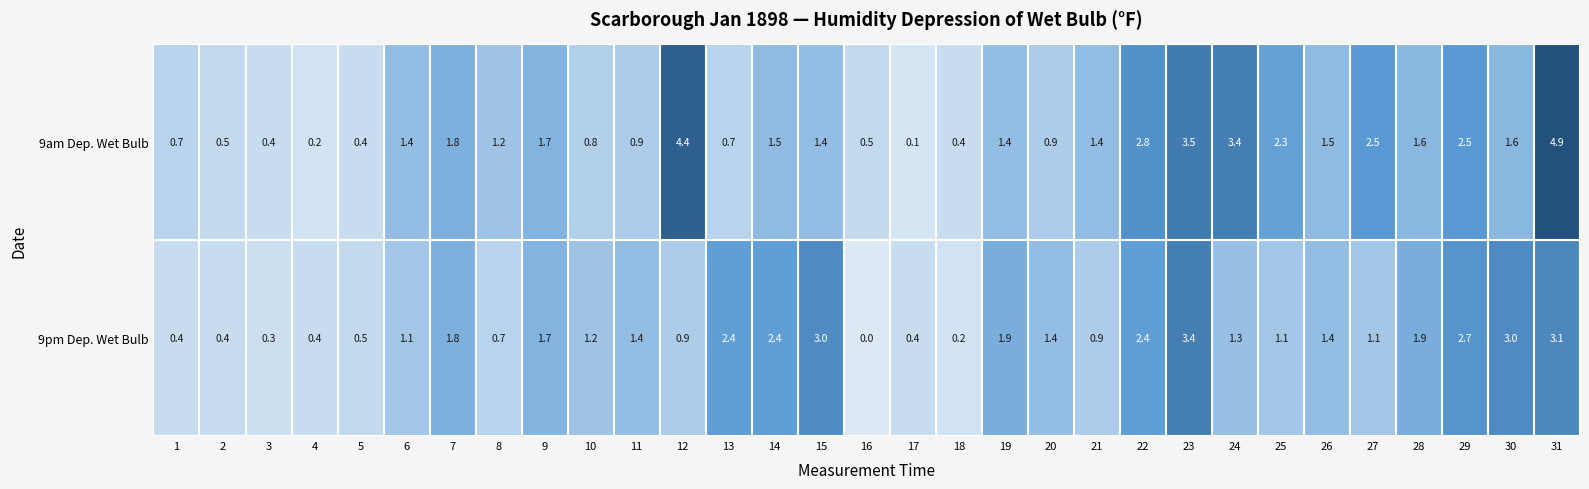

List the series in order of their overall mean, highest first.

9am Dep. Wet Bulb, 9pm Dep. Wet Bulb